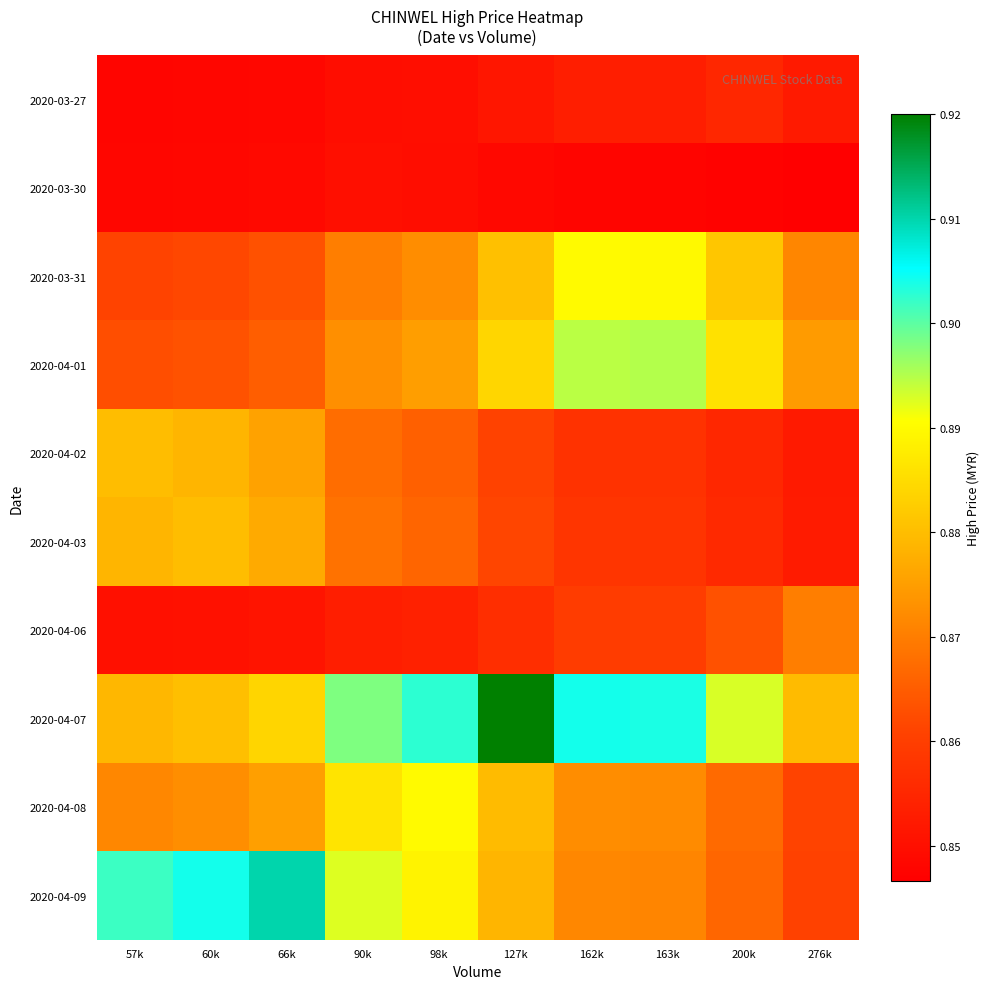

At how many categories does at least one series exceed 0?

10